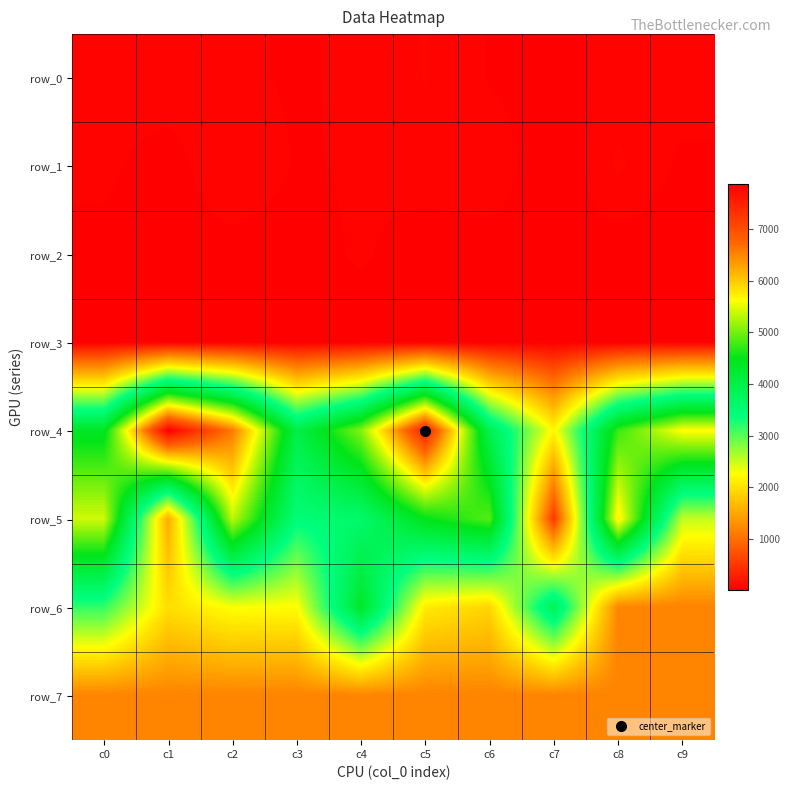

How many data points in row_6 are above 2243?

4